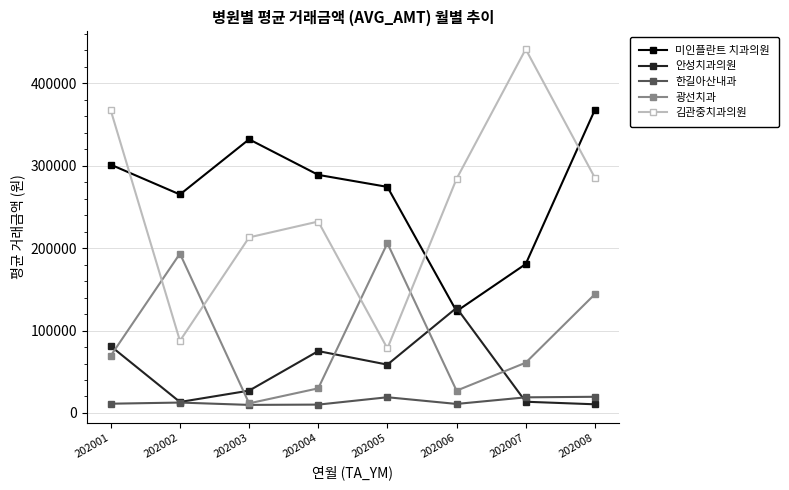

How many lines are shown in the chart?

5